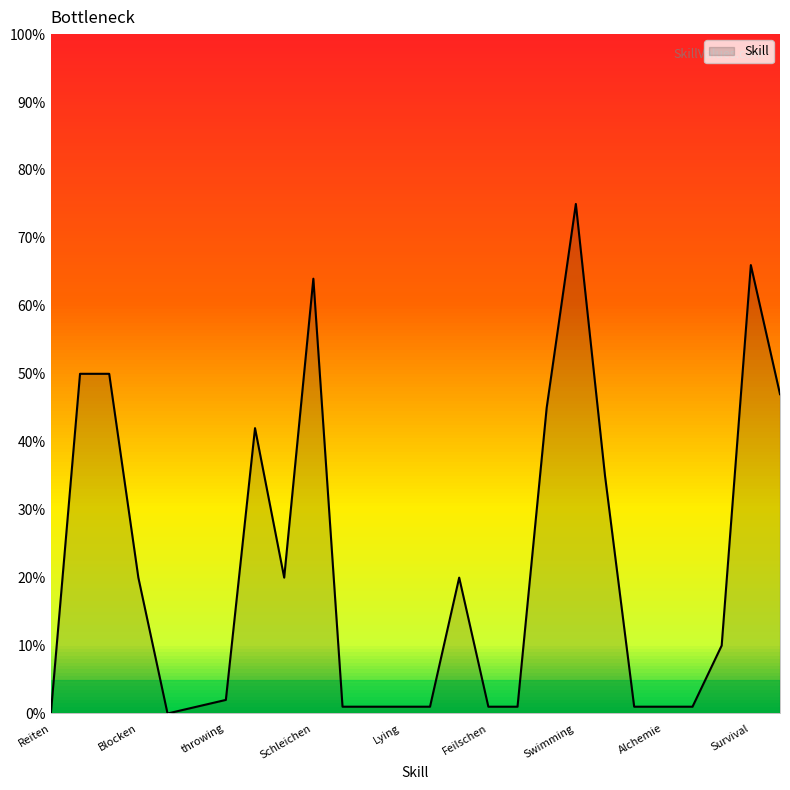

At which label does the data first exceed 10?

Armed